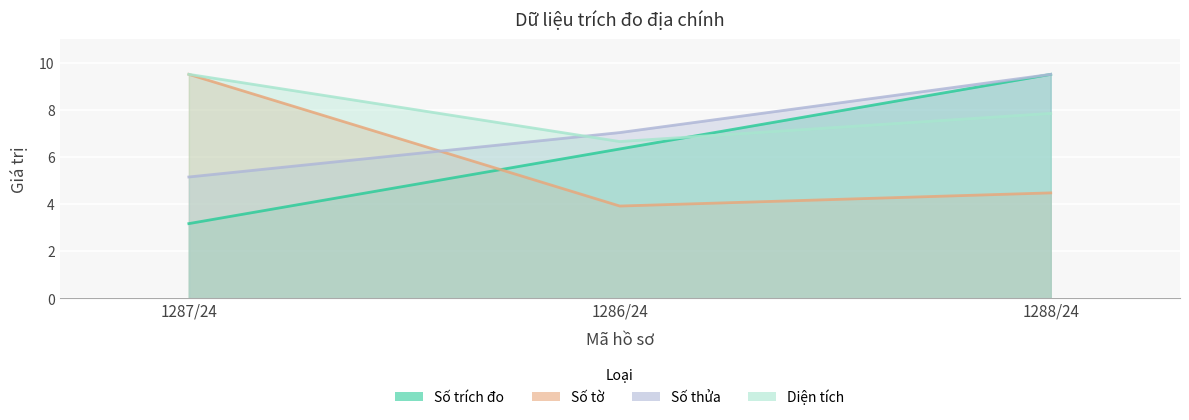

Reading left to right, transcribe all the data shown in this chart.

Số trích đo: 3.2	6.3	9.5
Số tờ: 9.5	3.9	4.5
Số thửa: 5.1	7.0	9.5
Diện tích: 9.5	6.6	7.8